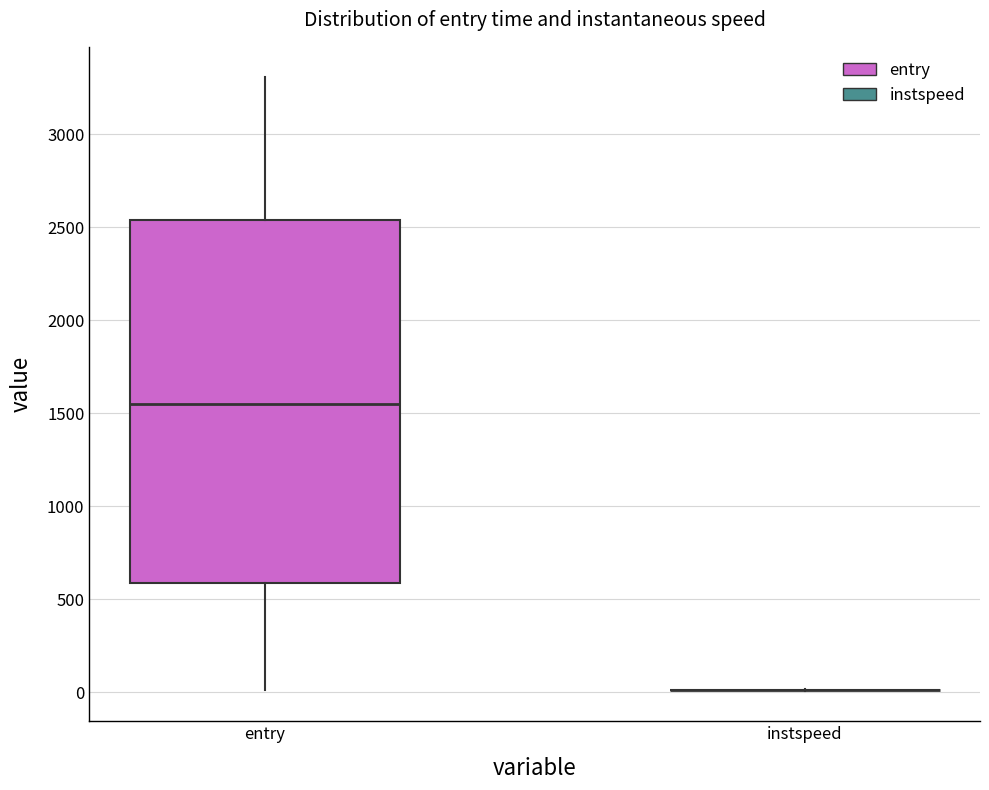

Which box is the tallest, from its lower edge to its upper edge?

entry